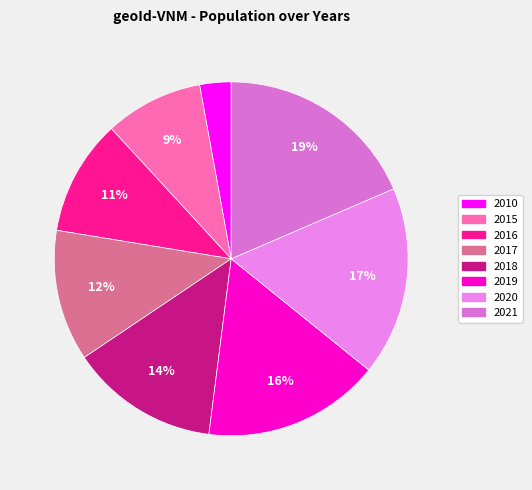

Is it true that 2018 is 14% of the pie?

True